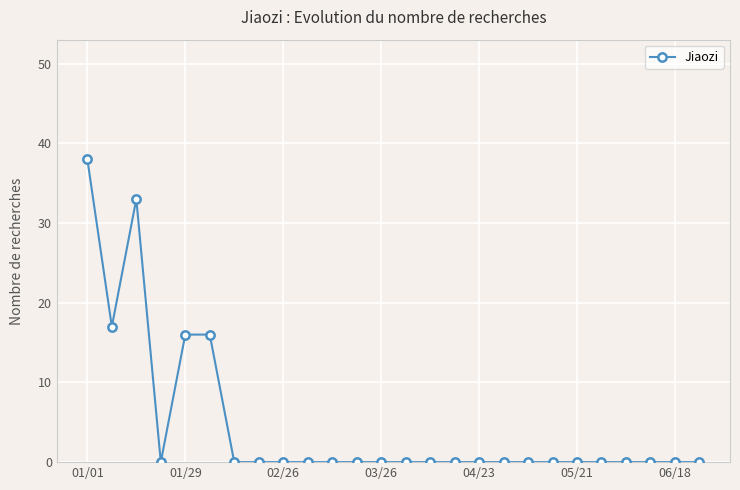

How many interior local peaks (higher than both neighbors) does the data have?

1